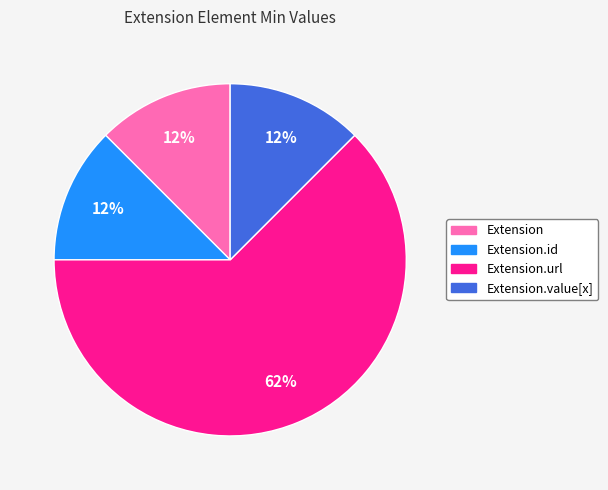

To the nearest percent, what is the average slice percentage?

25%